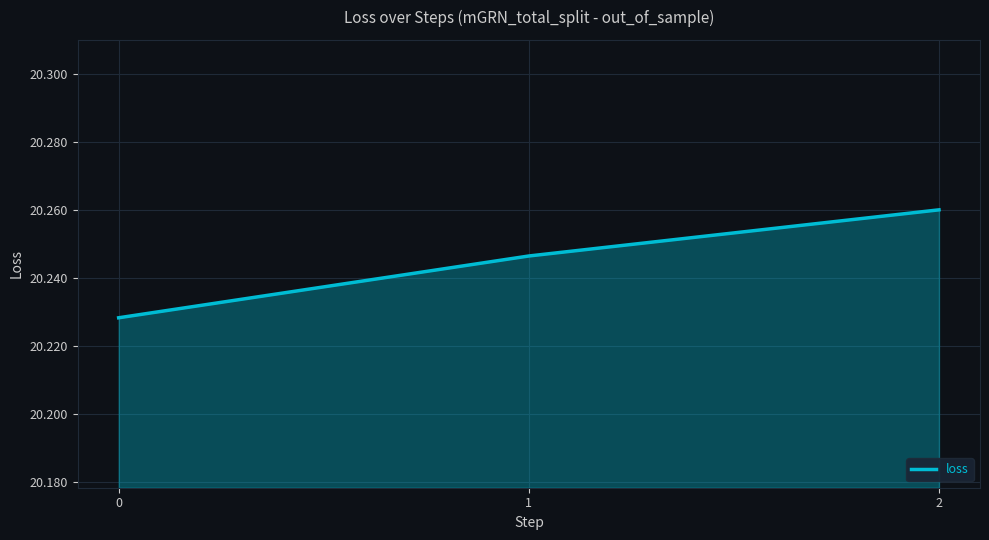

How many categories are shown in the chart?

3